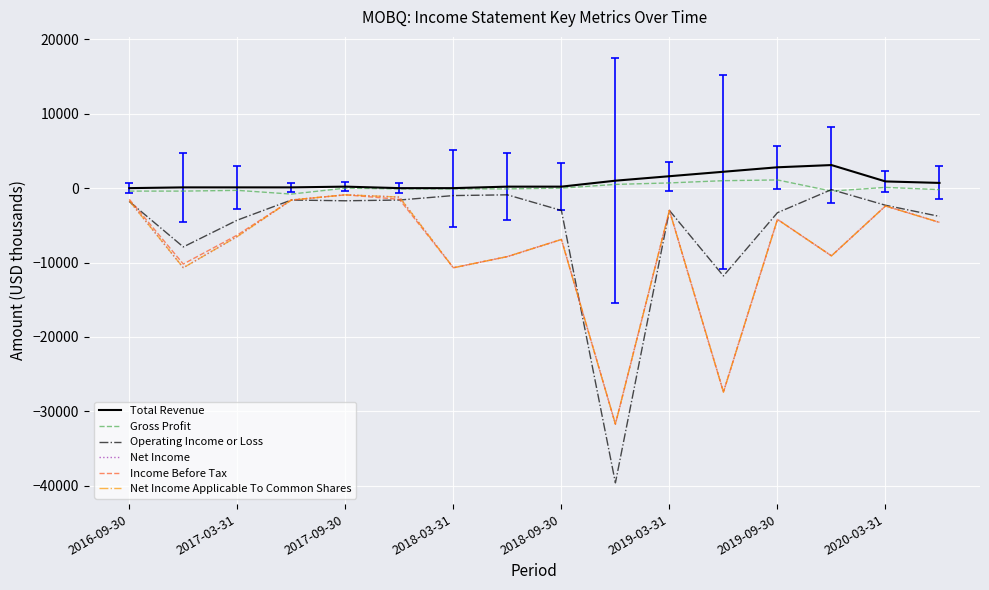

What is the difference between the second highest and second lowest values in the Income Before Tax series?

25900